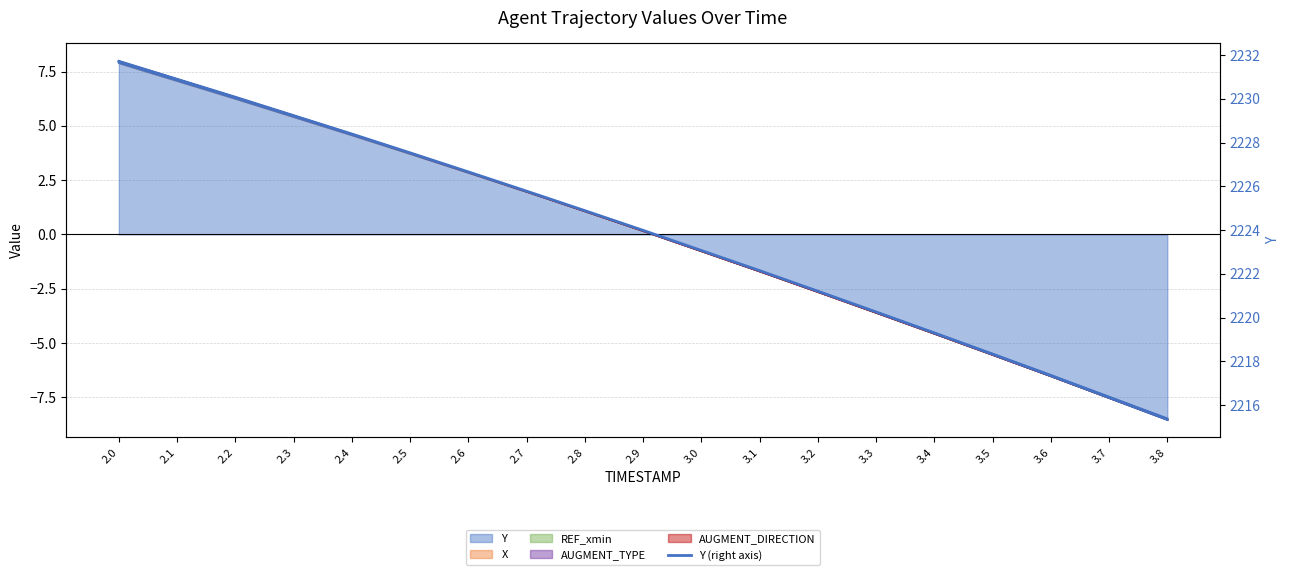

Rank the categories by value from highest to lowest.

2.0, 2.1, 2.2, 2.3, 2.4, 2.5, 2.6, 2.7, 2.8, 2.9, 3.0, 3.1, 3.2, 3.3, 3.4, 3.5, 3.6, 3.7, 3.8